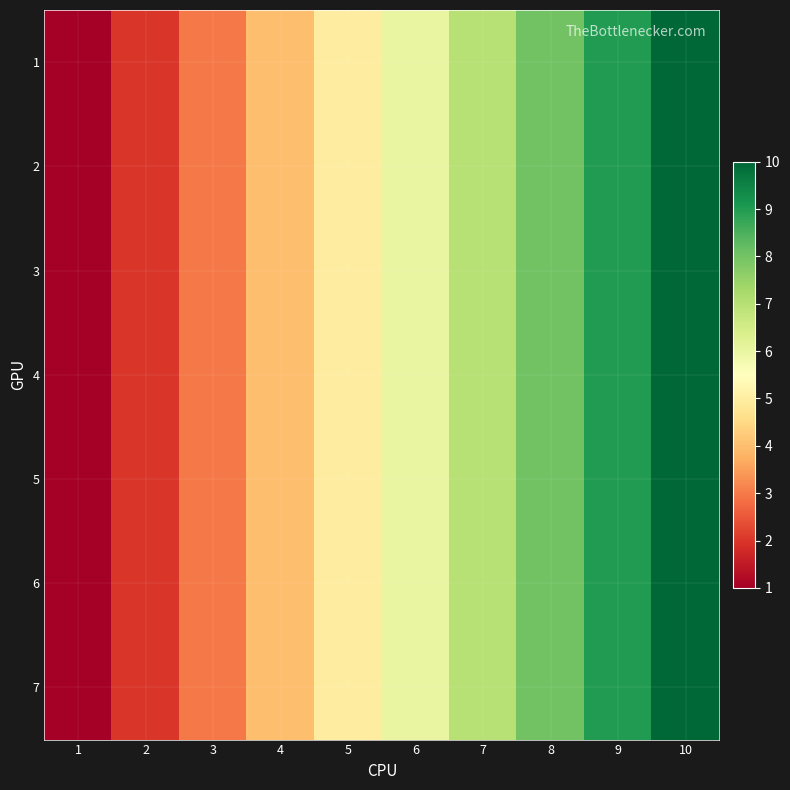

Reading right to left, extract all data points from this chart.

1: 10=10	9=9	8=8	7=7	6=6	5=5	4=4	3=3	2=2	1=1
2: 10=10	9=9	8=8	7=7	6=6	5=5	4=4	3=3	2=2	1=1
3: 10=10	9=9	8=8	7=7	6=6	5=5	4=4	3=3	2=2	1=1
4: 10=10	9=9	8=8	7=7	6=6	5=5	4=4	3=3	2=2	1=1
5: 10=10	9=9	8=8	7=7	6=6	5=5	4=4	3=3	2=2	1=1
6: 10=10	9=9	8=8	7=7	6=6	5=5	4=4	3=3	2=2	1=1
7: 10=10	9=9	8=8	7=7	6=6	5=5	4=4	3=3	2=2	1=1